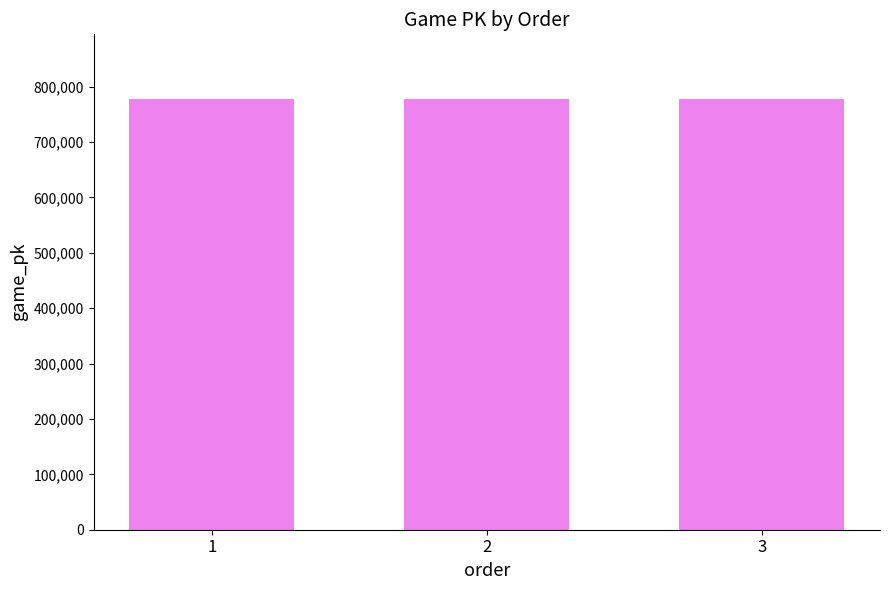

How many bars are there in total?

3